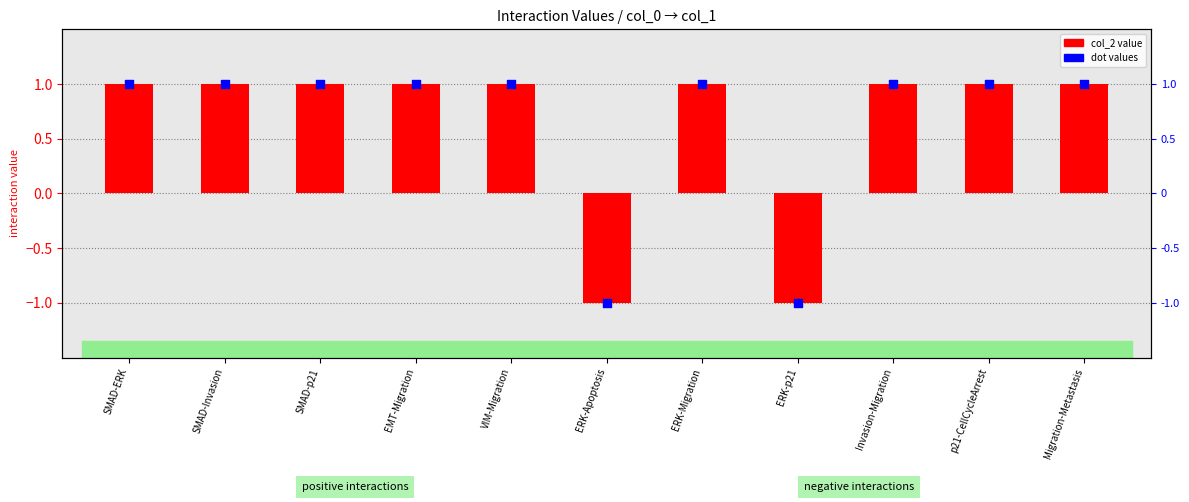

Is the value of col_2 at SMAD-Invasion greater than the value of dot values at VIM-Migration?

No